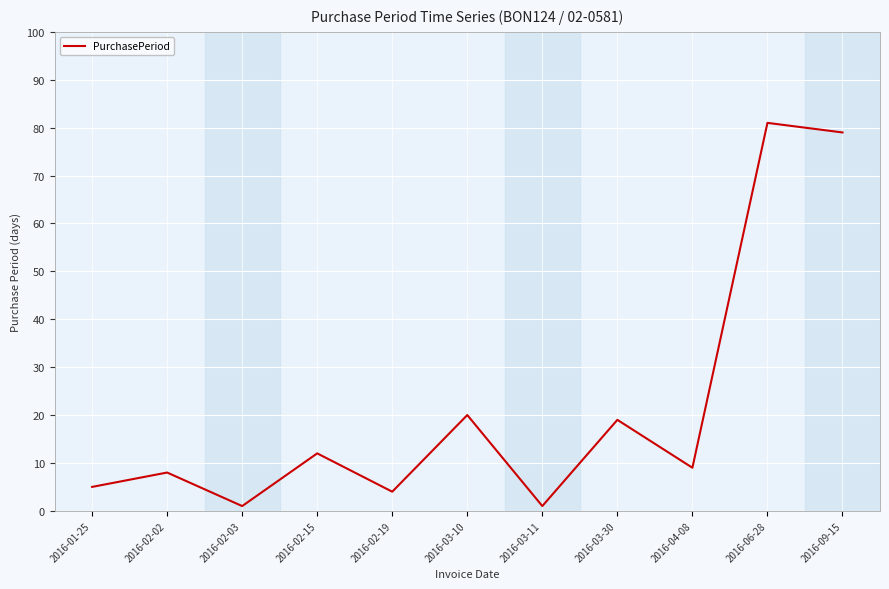

What is the sum of all values?

239